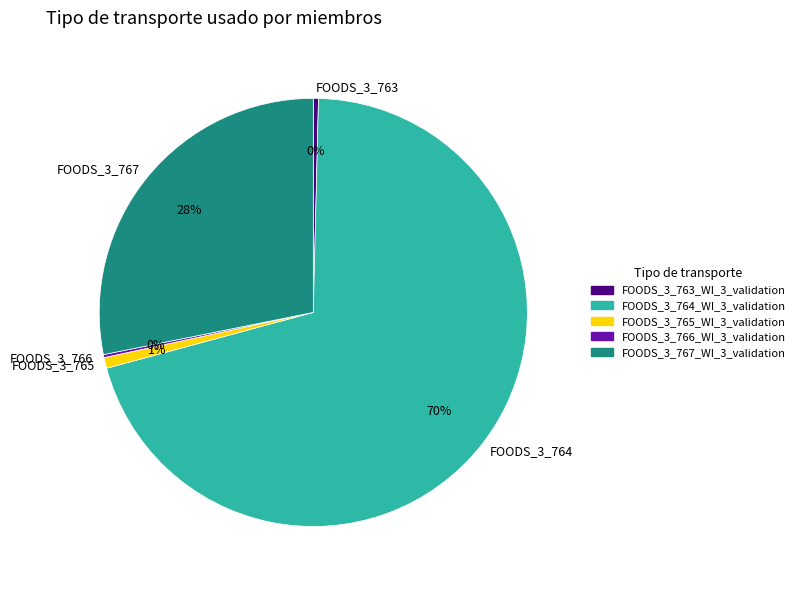

Between FOODS_3_764 and FOODS_3_767, which is larger?

FOODS_3_764